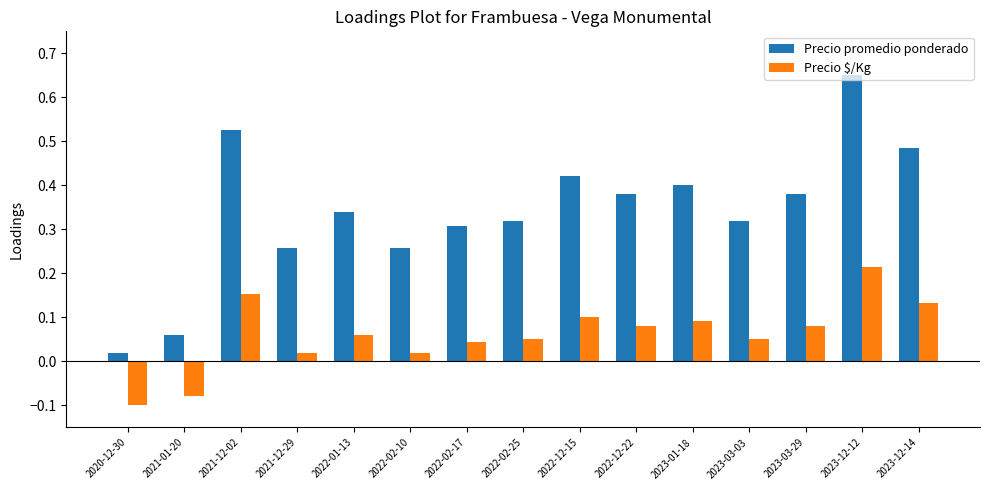

At which label does Precio $/Kg first exceed 0?

2021-12-02